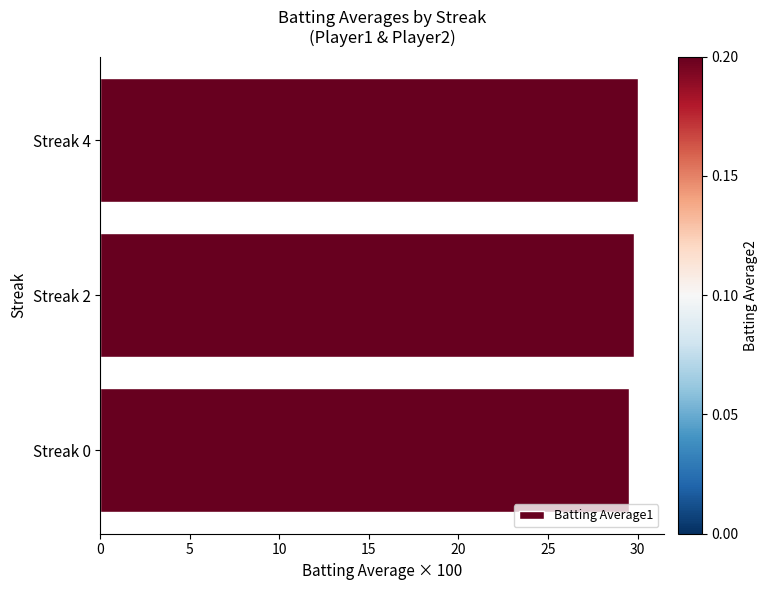

What is the minimum value shown in the chart?

29.5